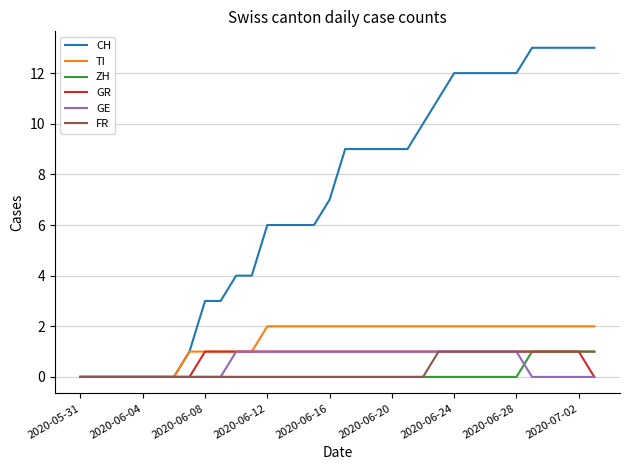

Which series has the largest total across all categories?

CH